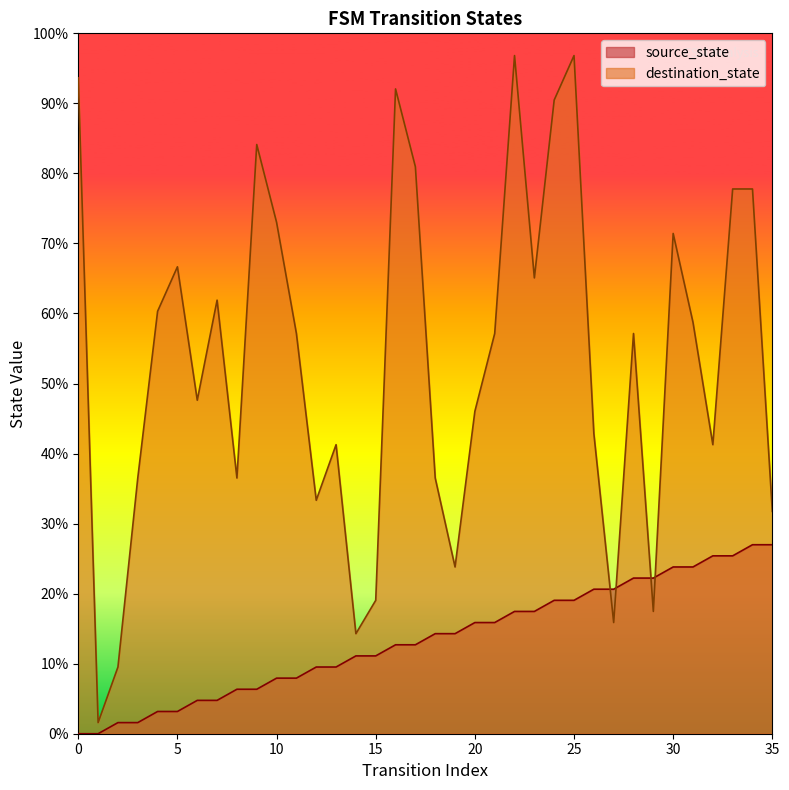

Which series has the largest total across all categories?

destination_state